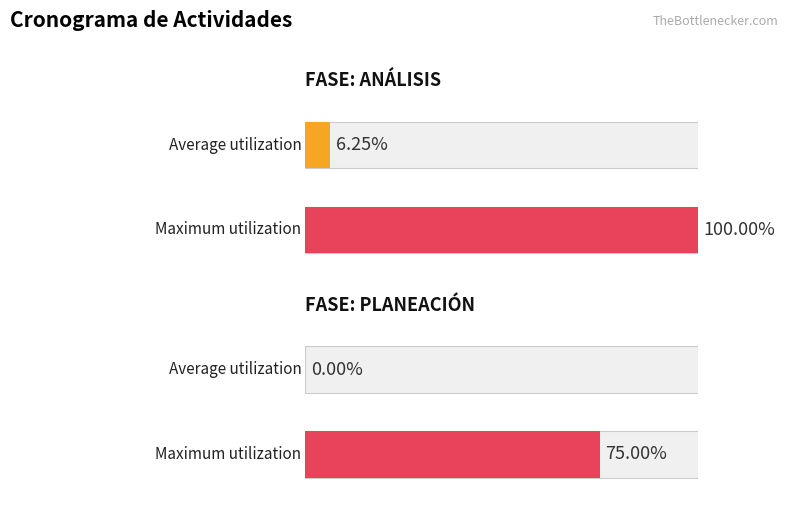

Is it true that Maximum utilization equals 1 at FASE: ANÁLISIS?

False